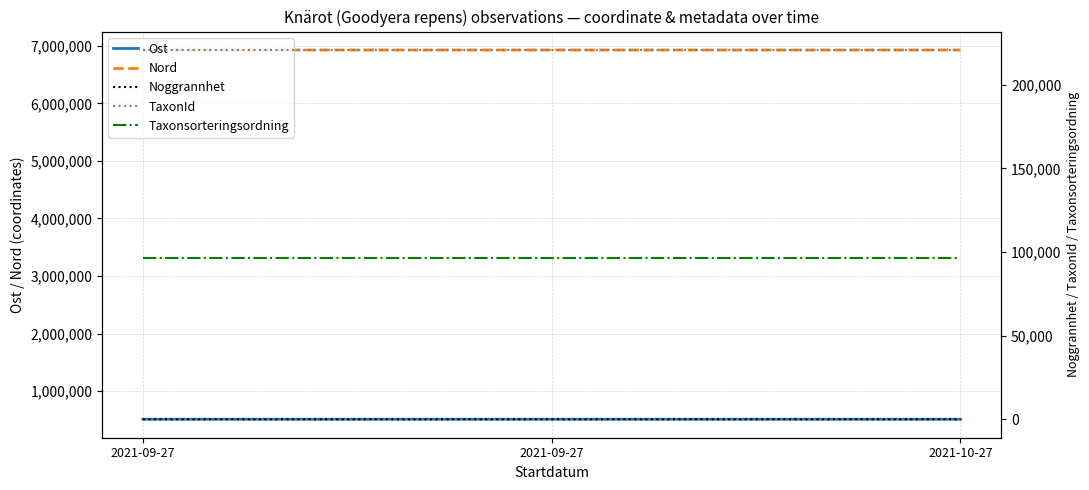

What is the sum of all Taxonsorteringsordning values?

289002.0